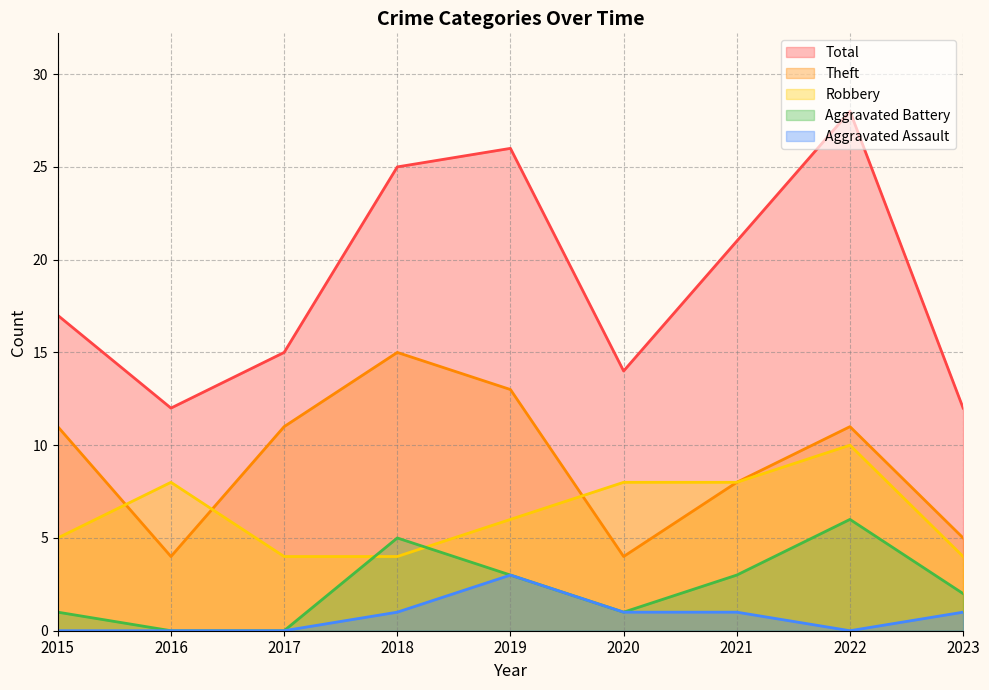

The Aggravated Battery series shows 2 at 2015. True or false?

False